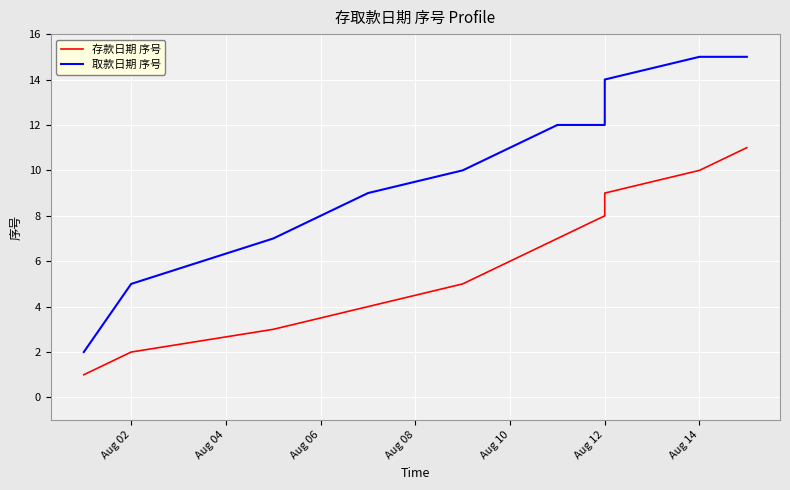

What is the difference between the maximum and second lowest values in the 取款日期 序号 series?

10